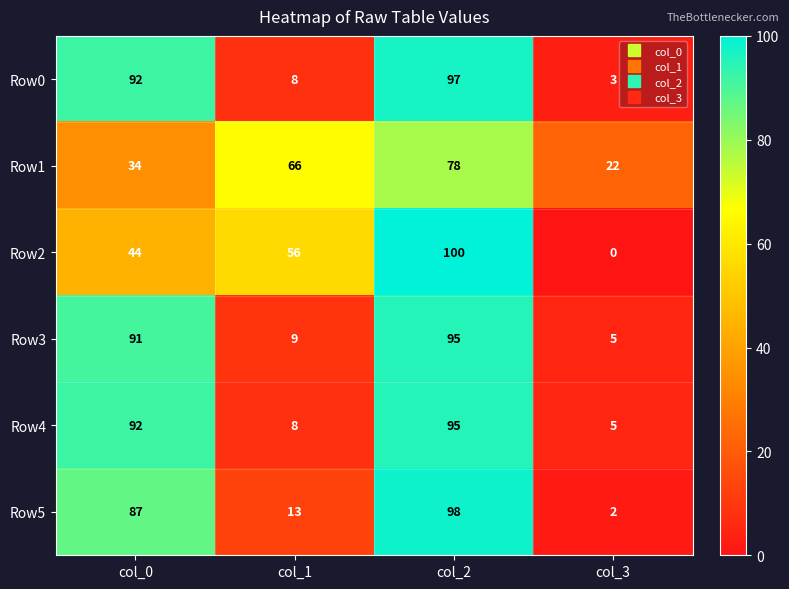

How many Row5 values are between 13 and 98?

3